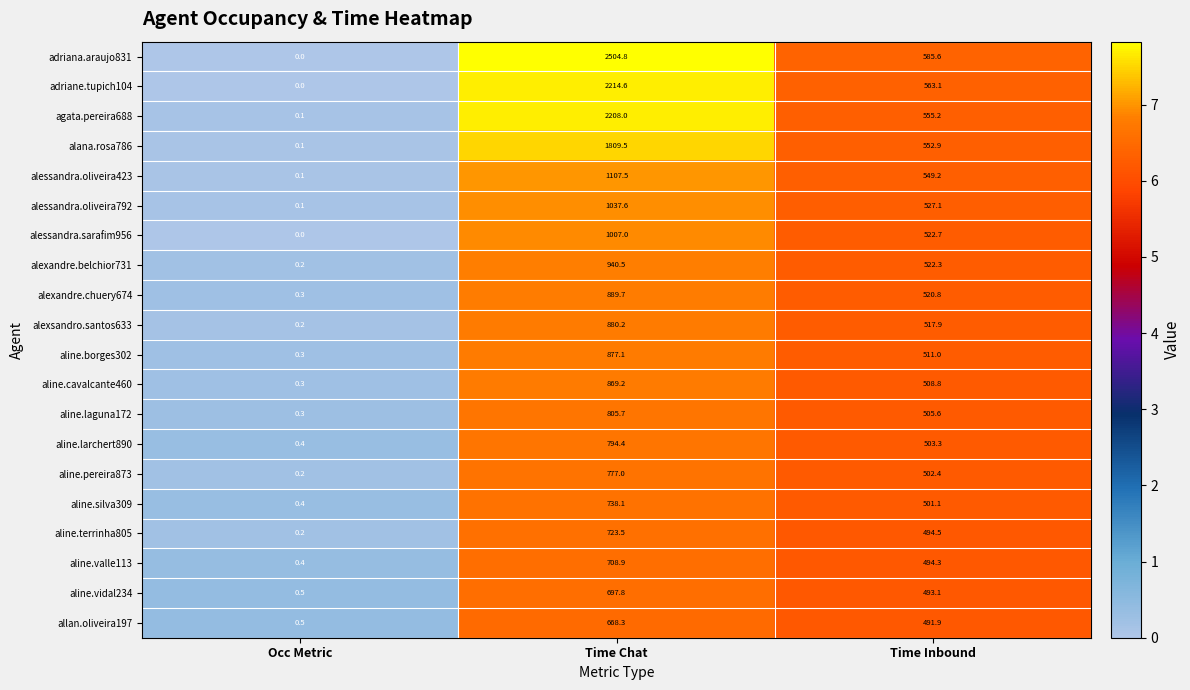

Which series has the largest range (max minus min)?

adriana.araujo831